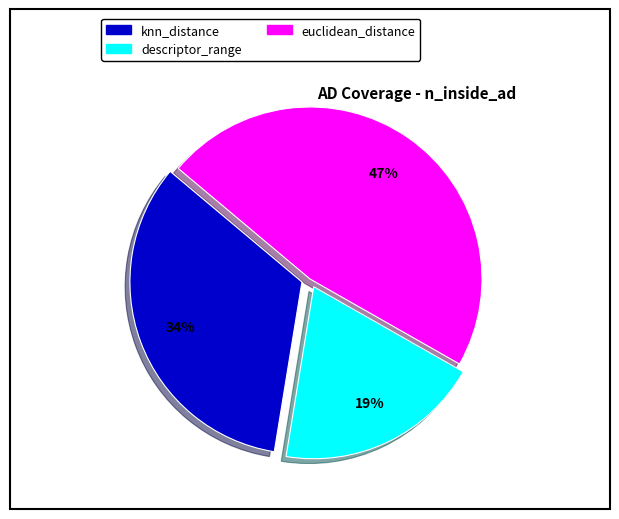

Combined, do euclidean_distance and knn_distance account for over 50%?

Yes